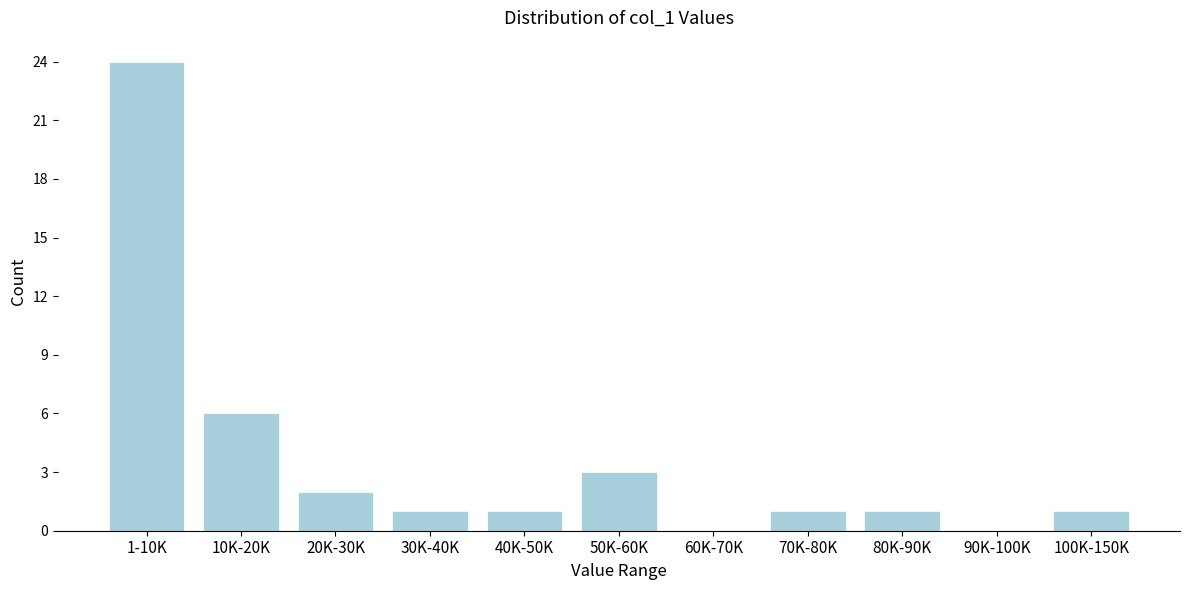

Reading left to right, list all the values displayed in this chart.

1-10K=24	10K-20K=6	20K-30K=2	30K-40K=1	40K-50K=1	50K-60K=3	60K-70K=0	70K-80K=1	80K-90K=1	90K-100K=0	100K-150K=1